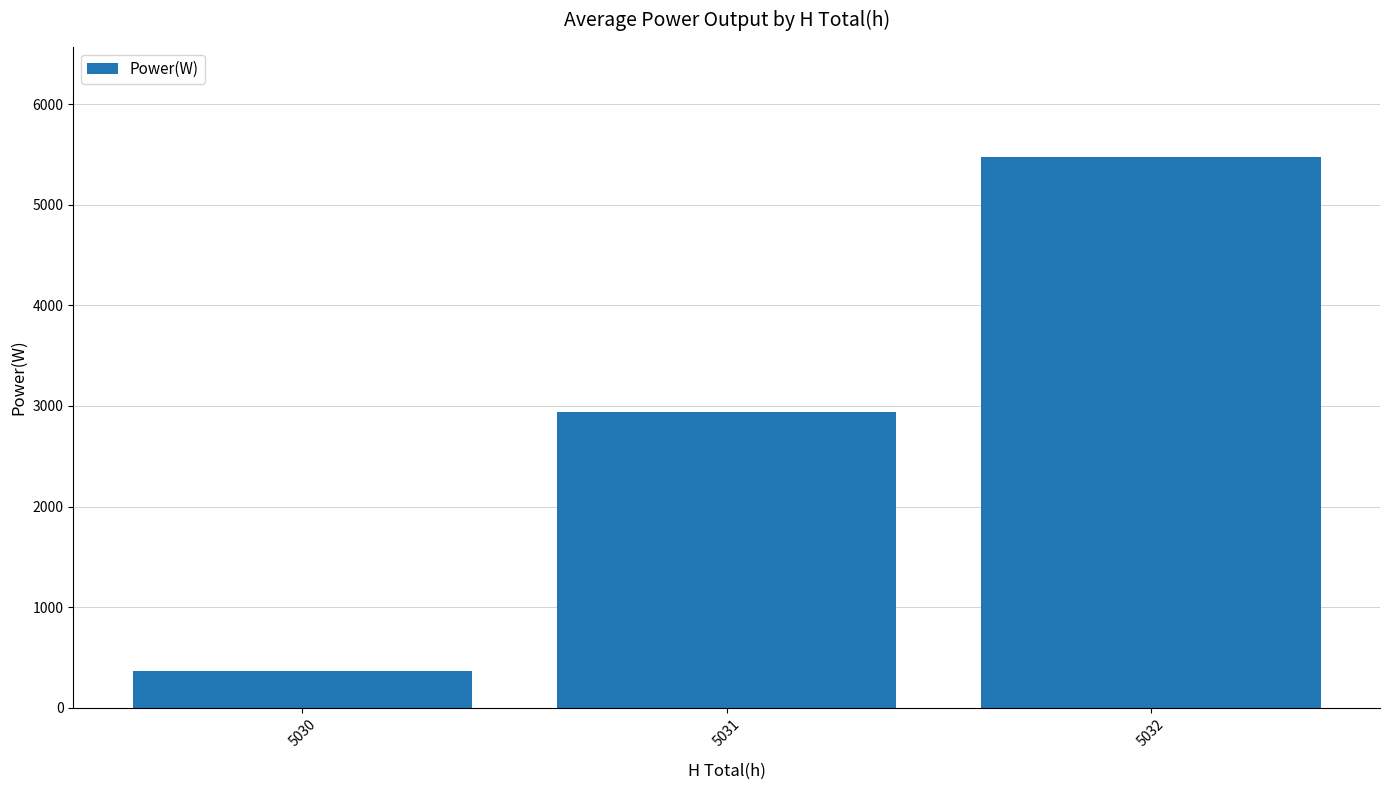

What is the ratio of the value at 5032 to the value at 5031?

1.9